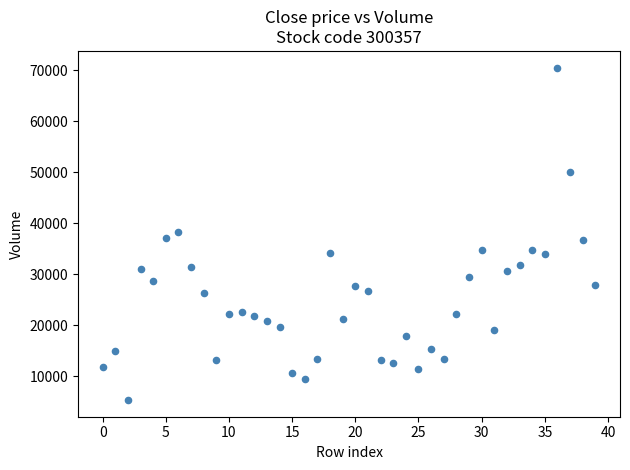

What is the range of Y values (max minus min)?

65207.0